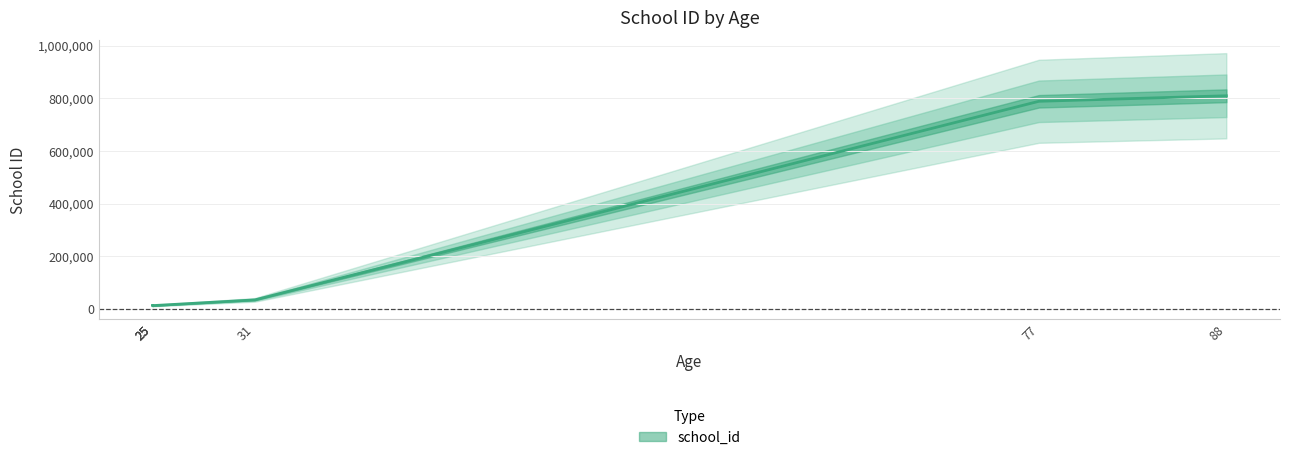

Rank the categories by value from highest to lowest.

88, 77, 31, 25, 25, 25